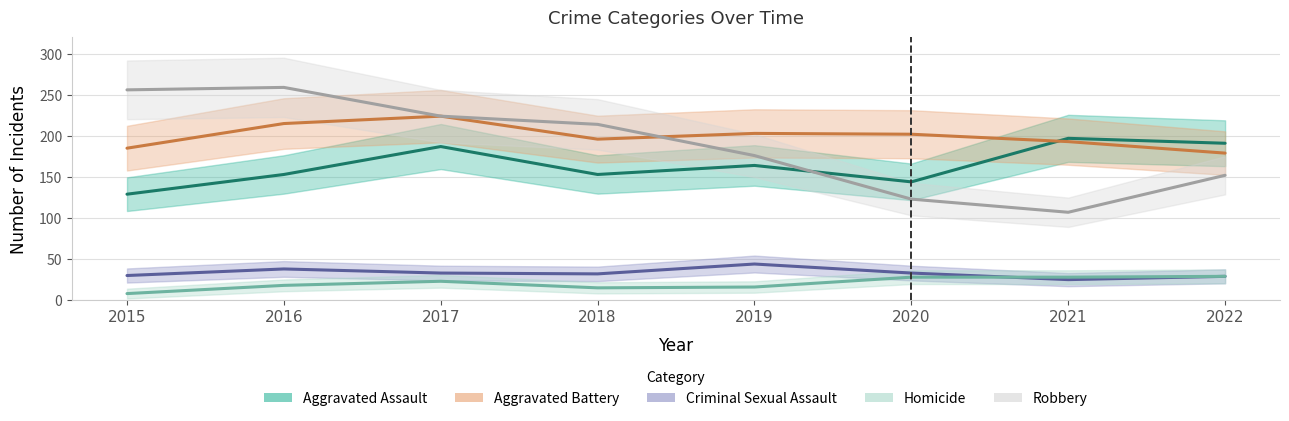

Is this an area chart (filled region under the line)?

No